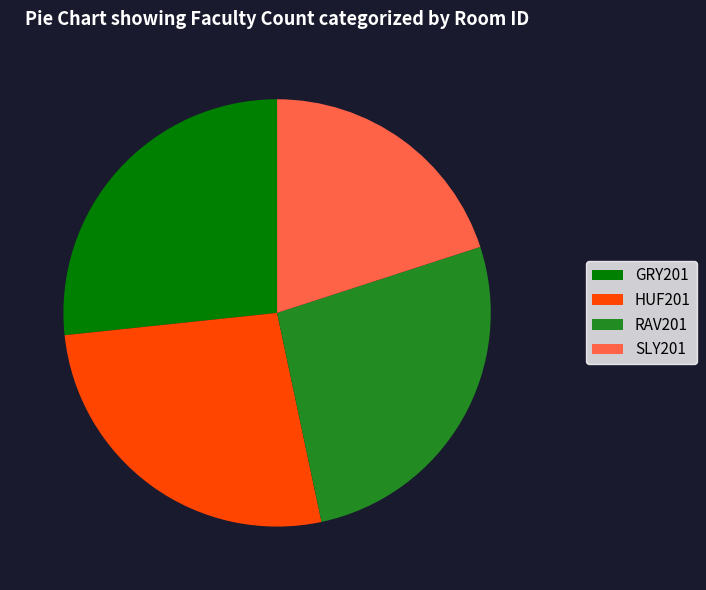

Which slice is the smallest?

SLY201